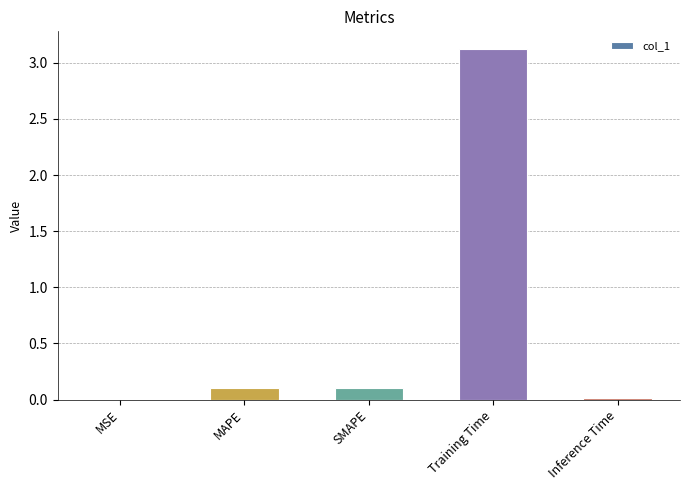

Which category has the highest value across all series?

Training Time